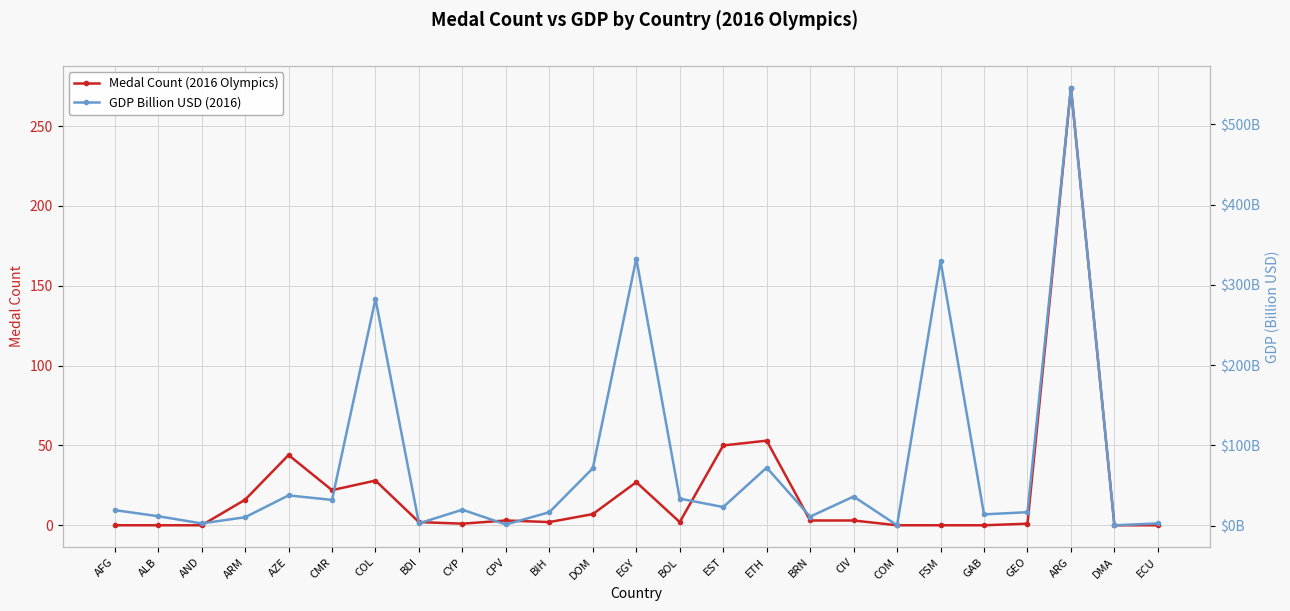

Where is the first local maximum for GDP Billion USD (2016)?

AZE